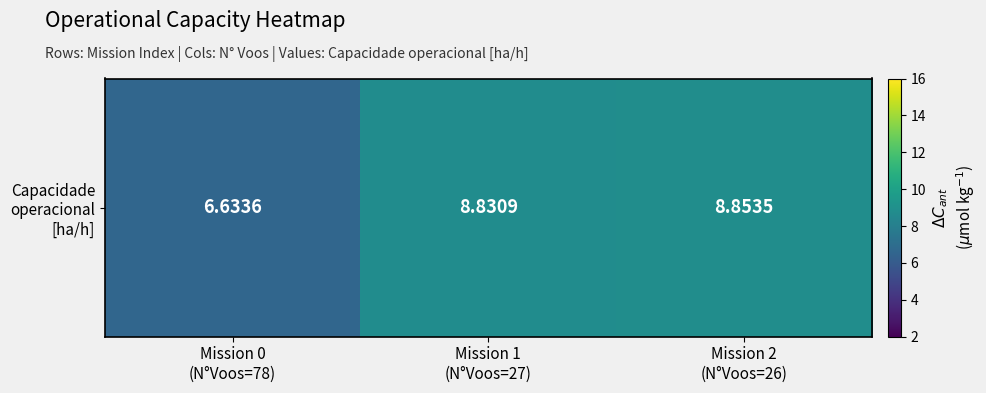

At which label does the data first exceed 8?

Mission 1
(N°Voos=27)